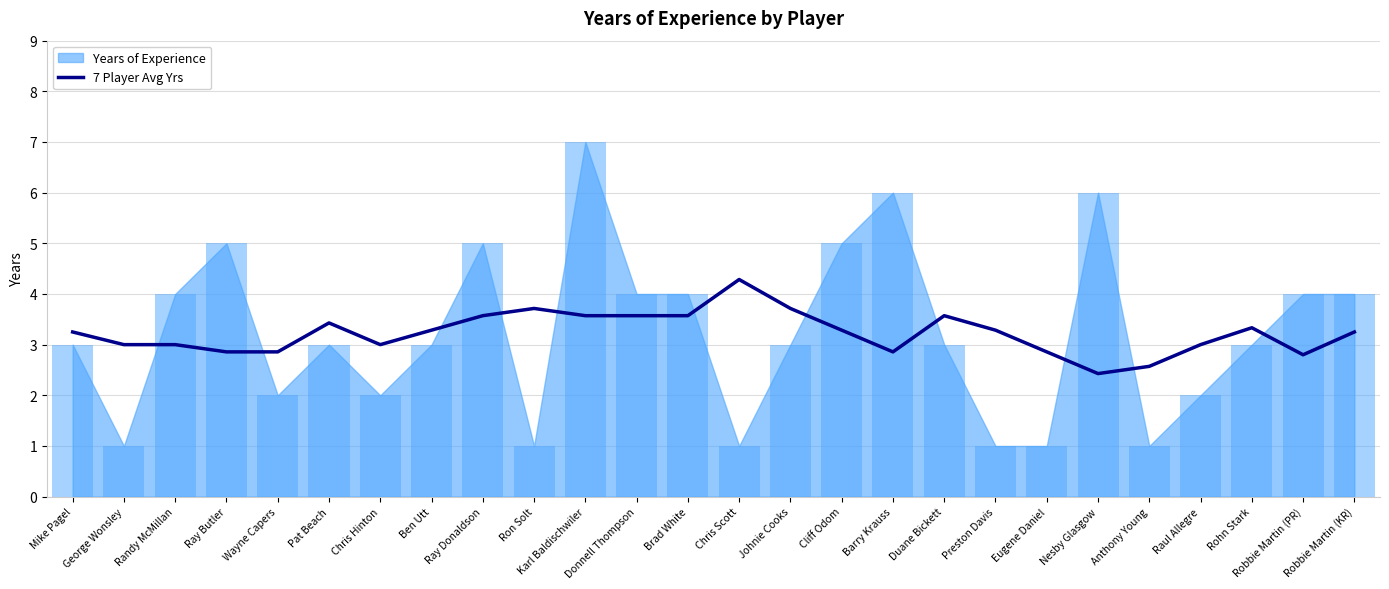

Is it true that 7 Player Avg Yrs equals 6.0 at Ron Solt?

False